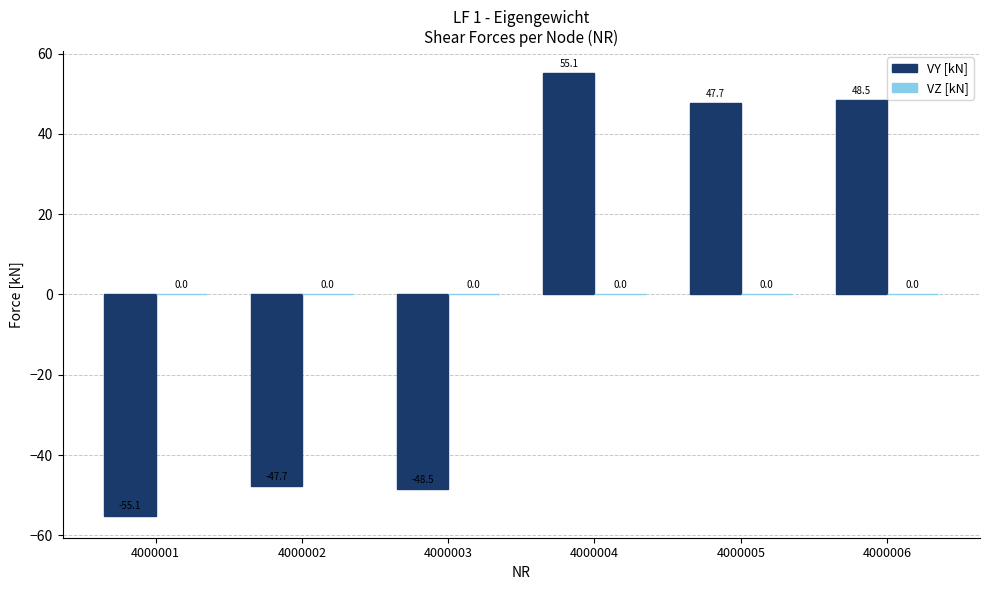

Where does the data first go above 47?

4000004